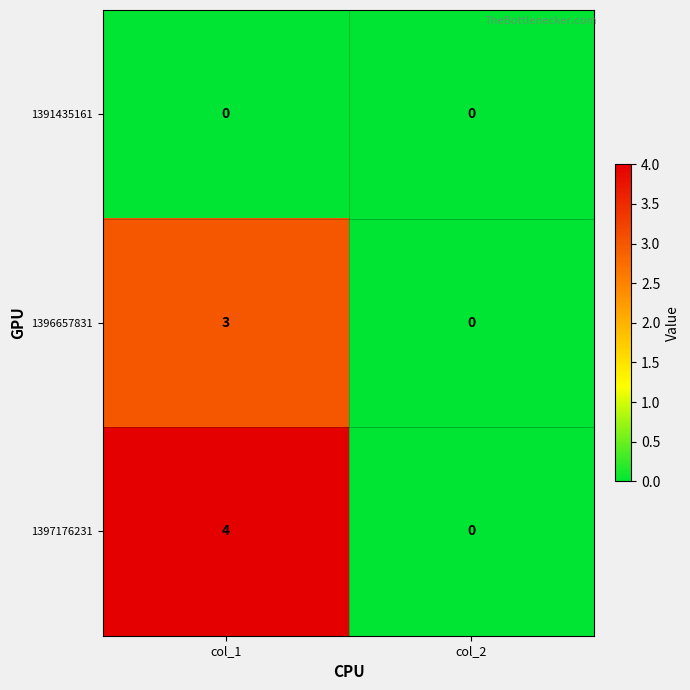

Rank the series by their maximum value, from highest to lowest.

1397176231, 1396657831, 1391435161